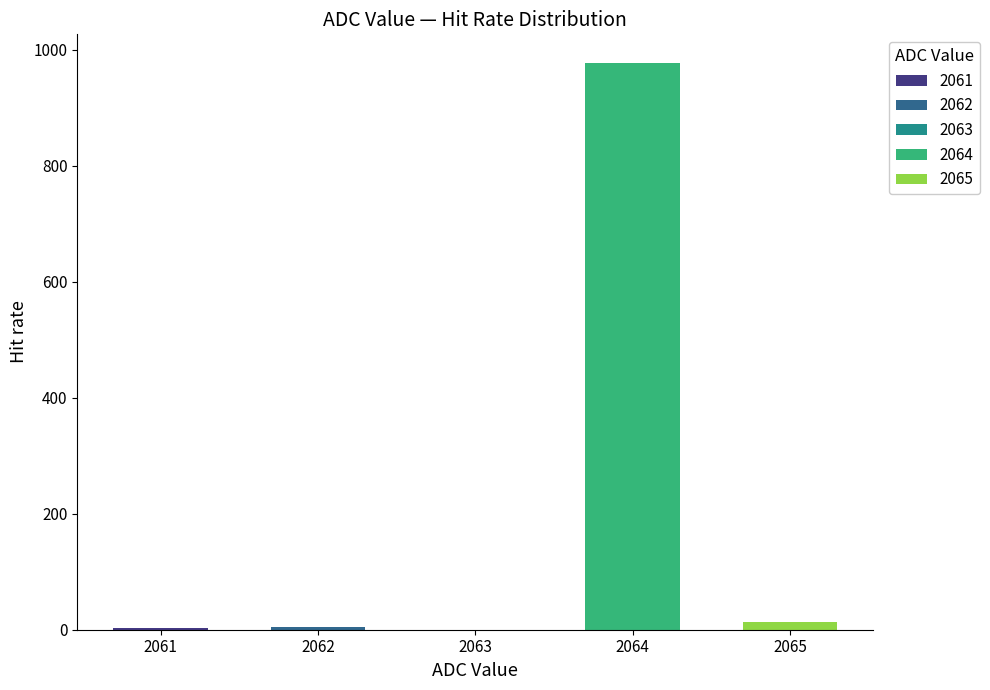

Which has a higher value, 2064 or 2063?

2064